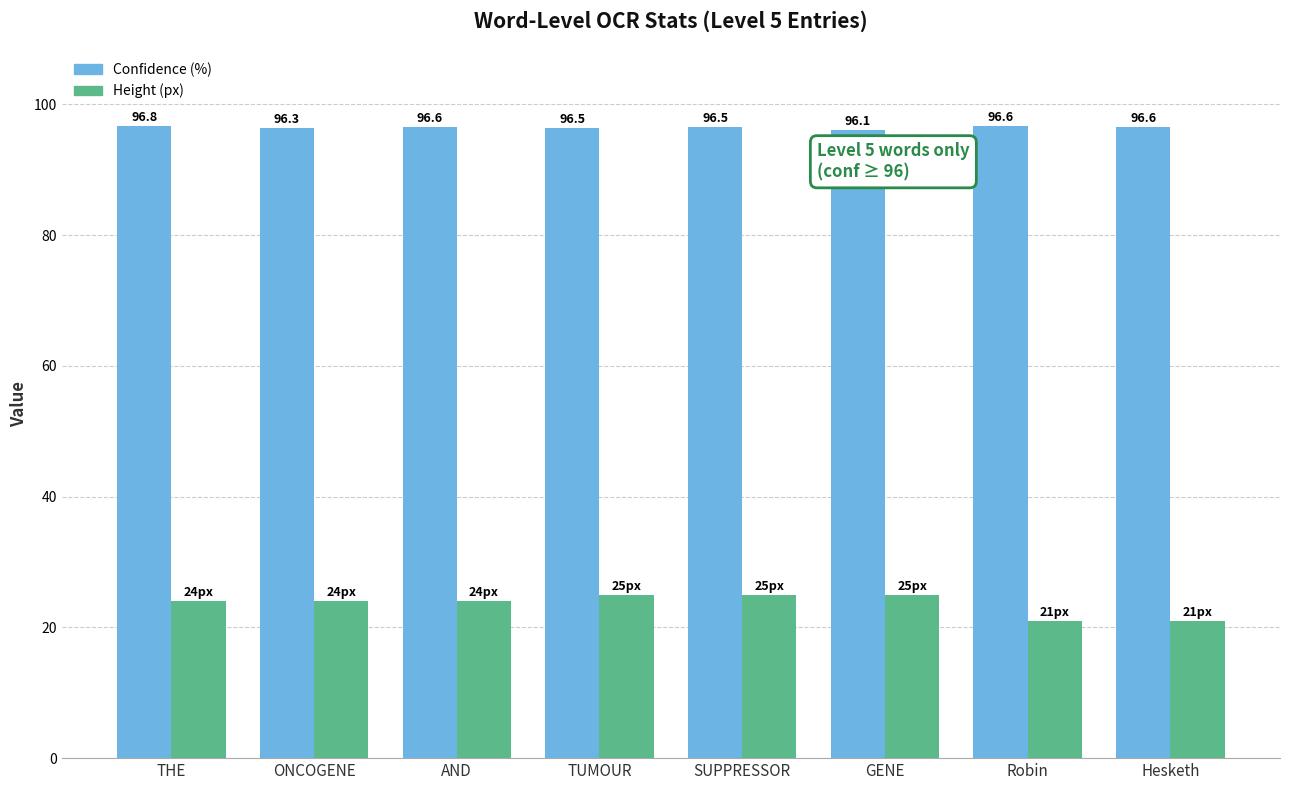

What is the label of the 7th bar from the right?

ONCOGENE